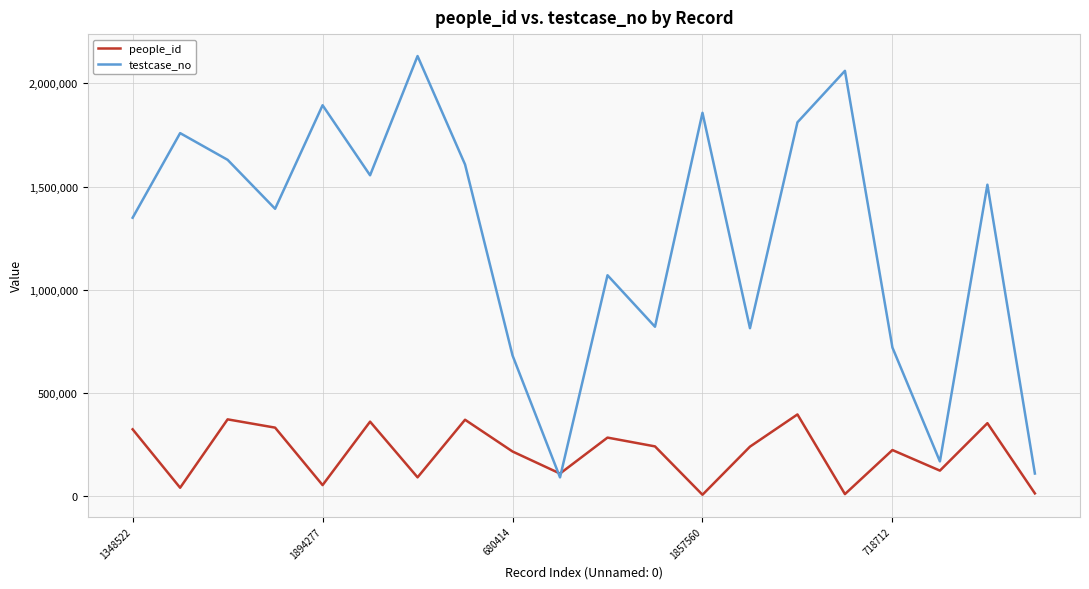

Which series has the largest total across all categories?

testcase_no